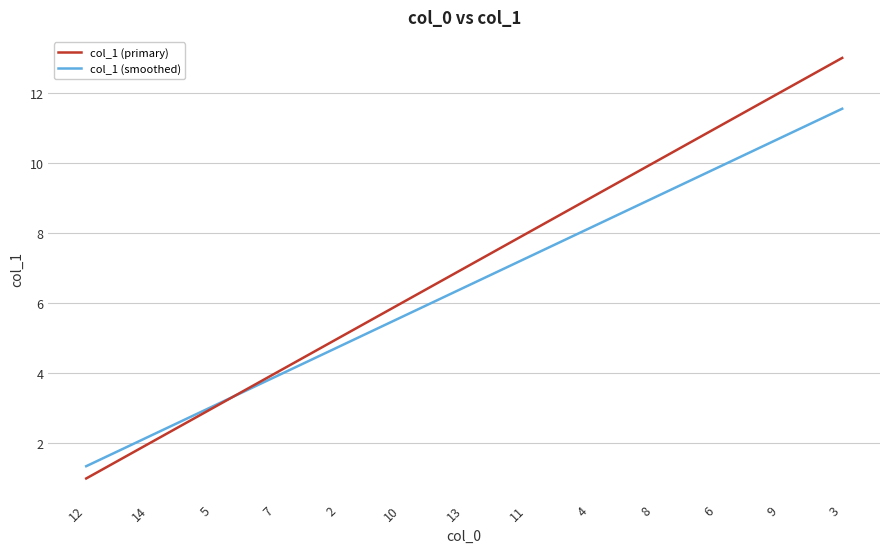

Rank the series at 8 from lowest to highest value.

col_1 (smoothed), col_1 (primary)